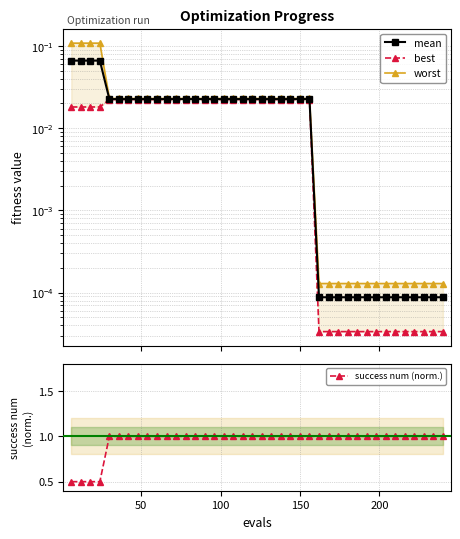

True or false: mean has more than 0 interior local peaks.

False